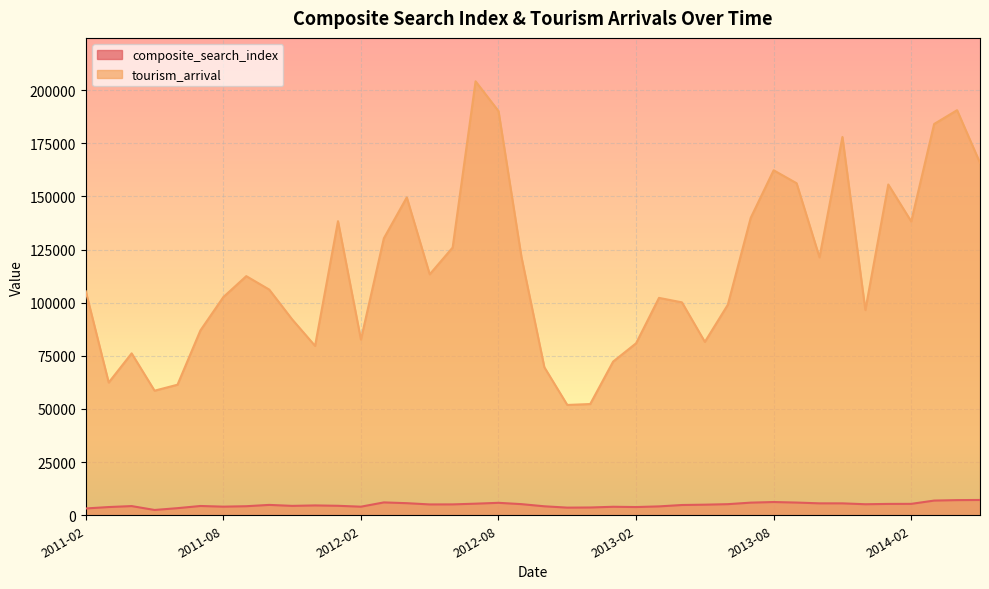

At which category is the sum across all series the highest?

2012-07